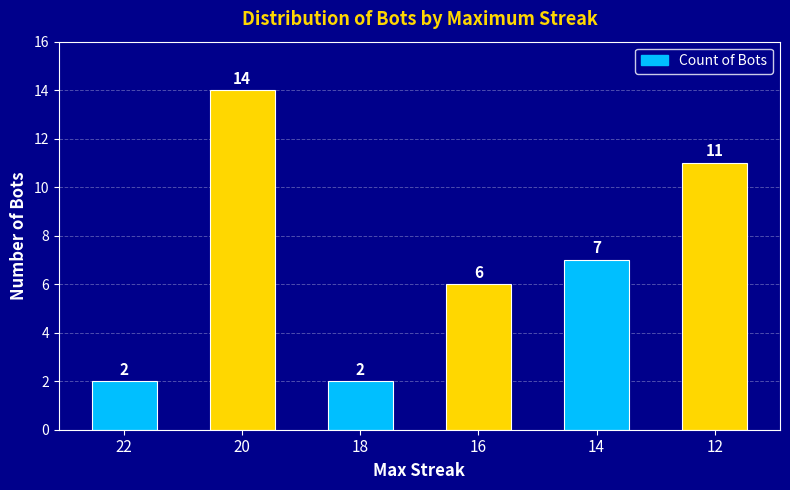

Where does the data first go above 7?

20